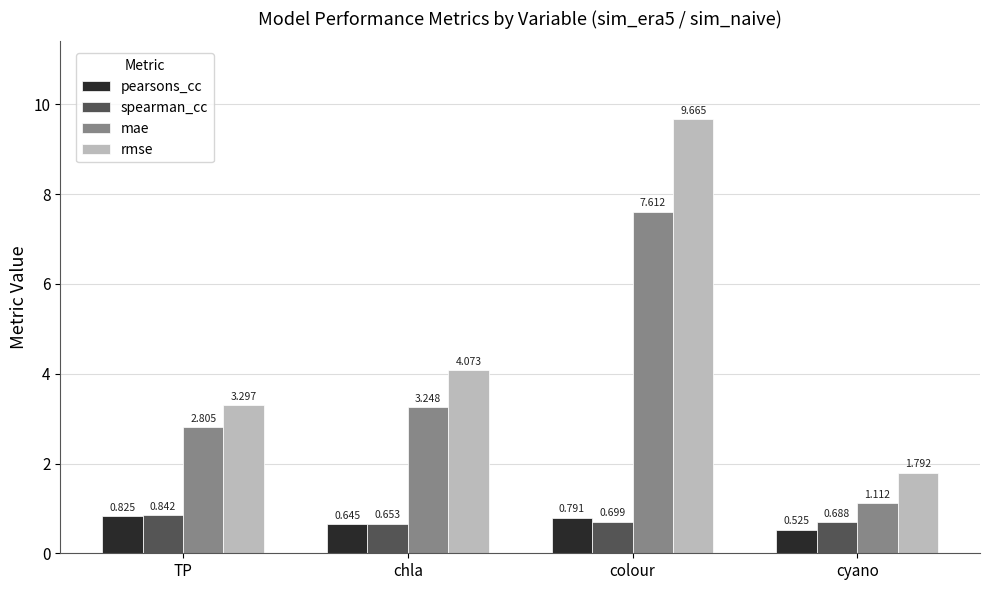

What is the total value across all series at colour?

18.8